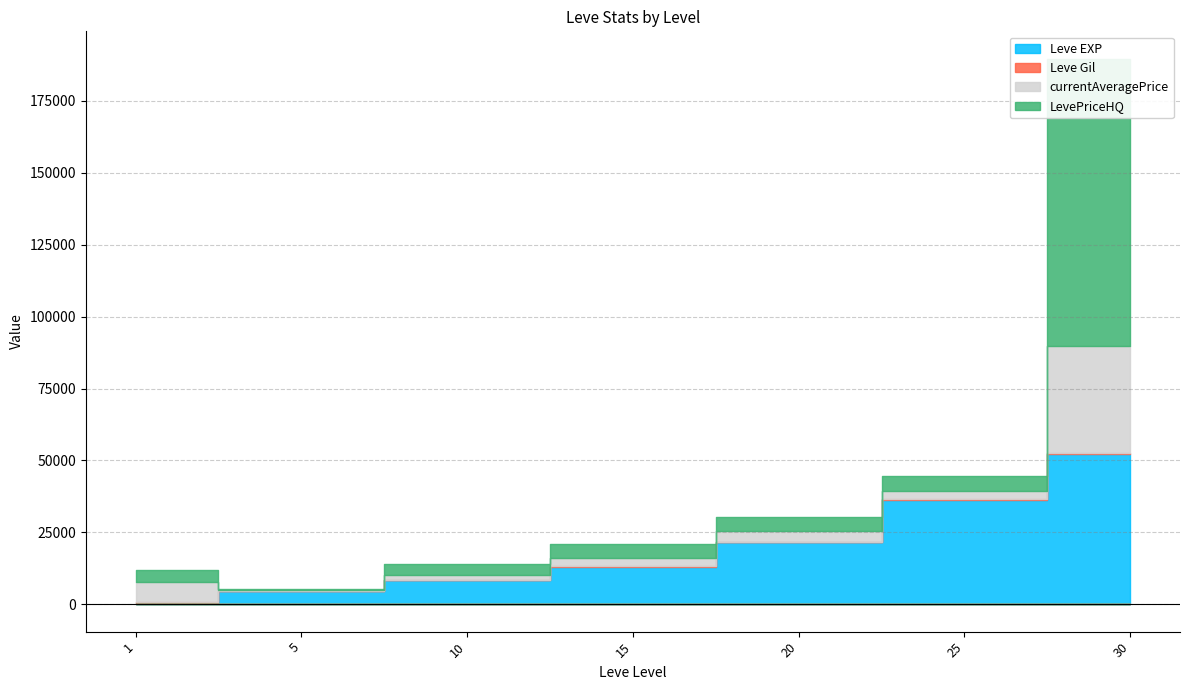

What is the difference between the highest and lowest values at 20?

21368